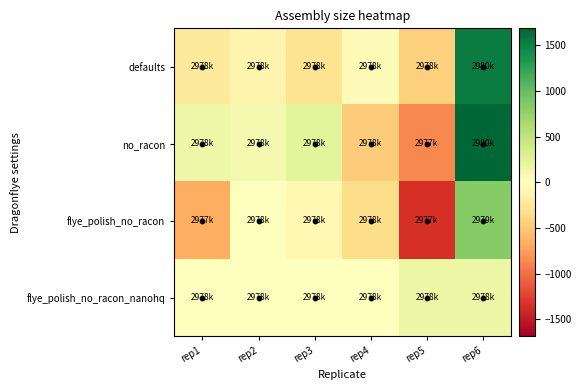

How many series are shown in this chart?

4